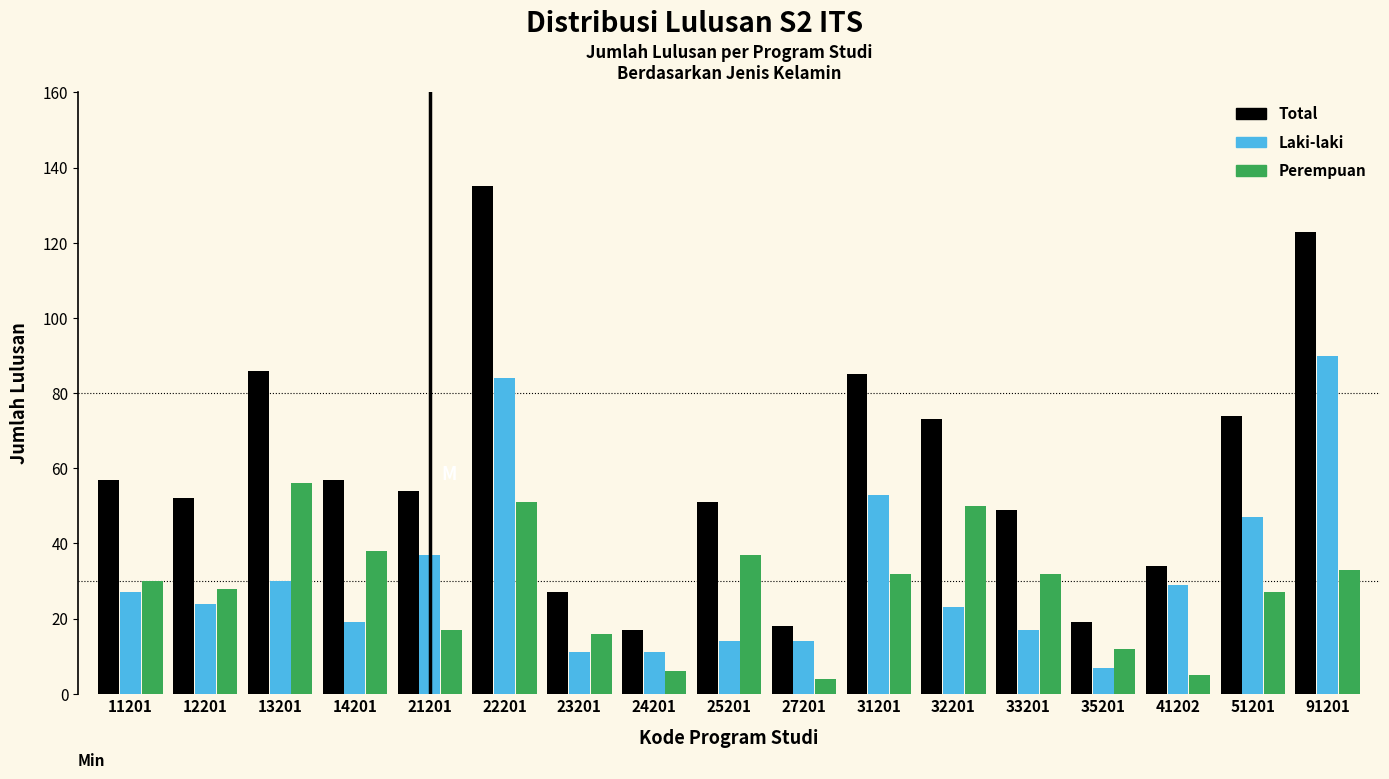

Rank the series by their maximum value, from lowest to highest.

Perempuan, Laki-laki, Total